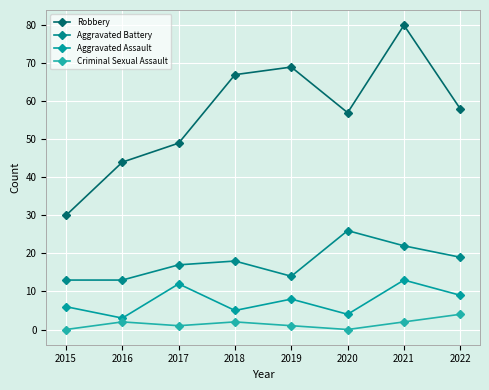

How many values in the Robbery series are below 58?

4